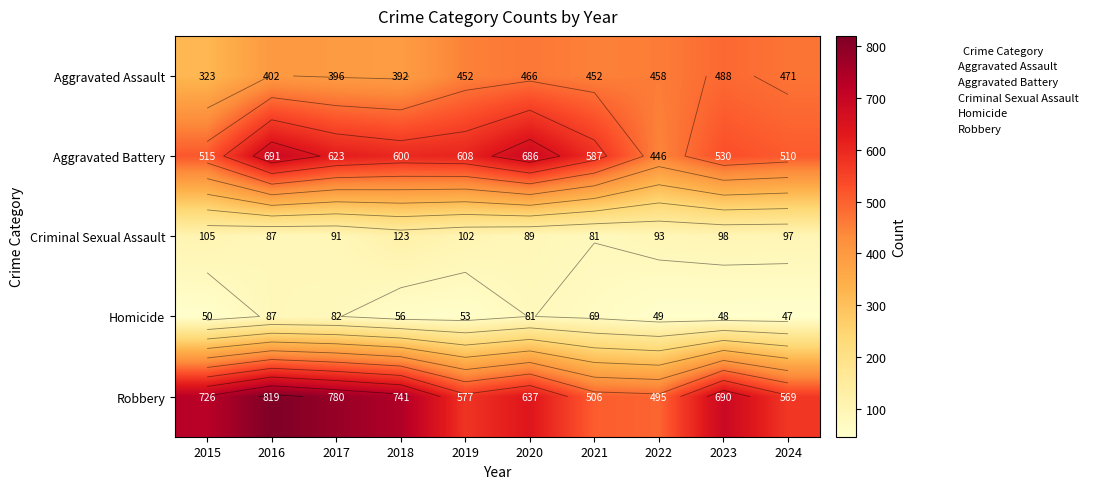

Which series has the widest spread of values?

Robbery